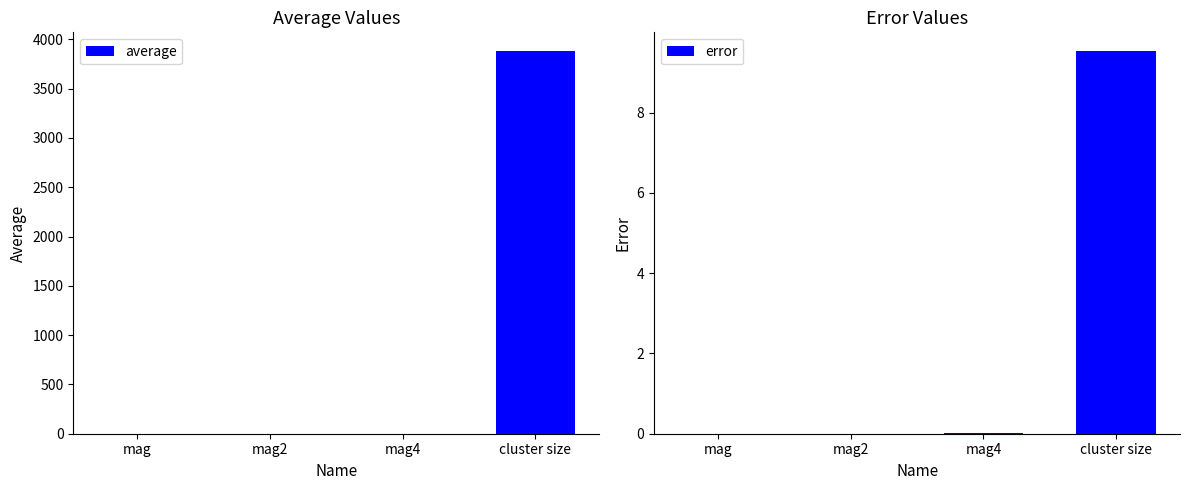

At which category is the sum across all series the highest?

cluster size